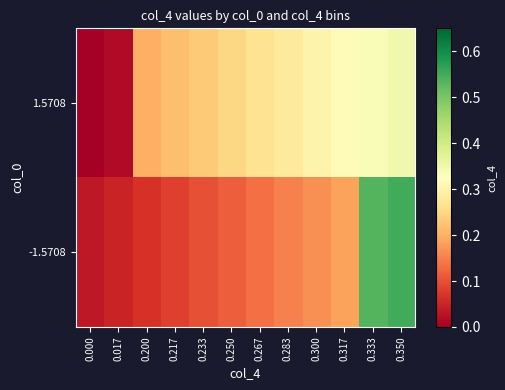

What is the total value across all series at 0.300?

0.5